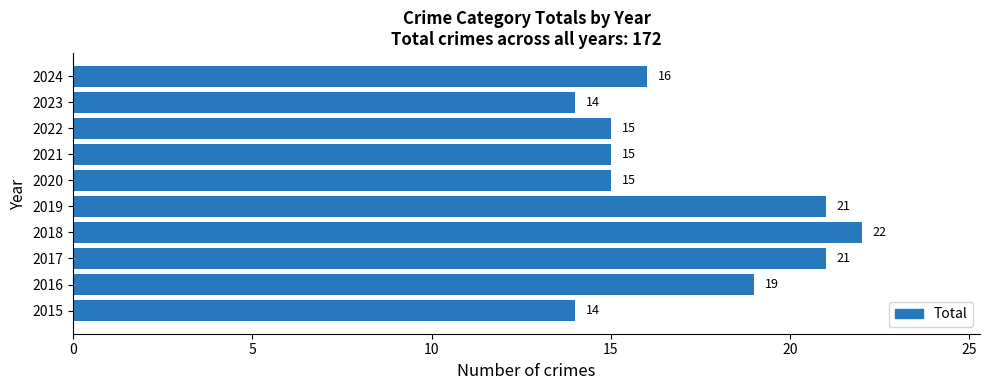

What is the average value?

17